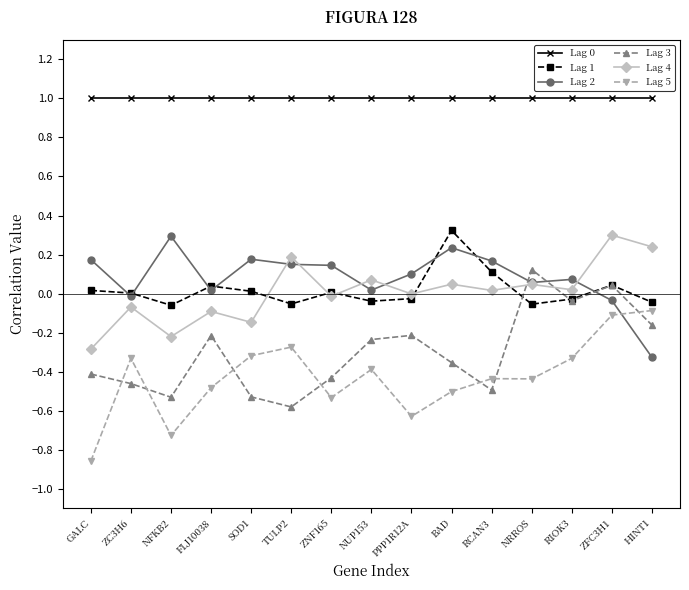

Which category has the lowest value in the Lag 4 series?

GALC